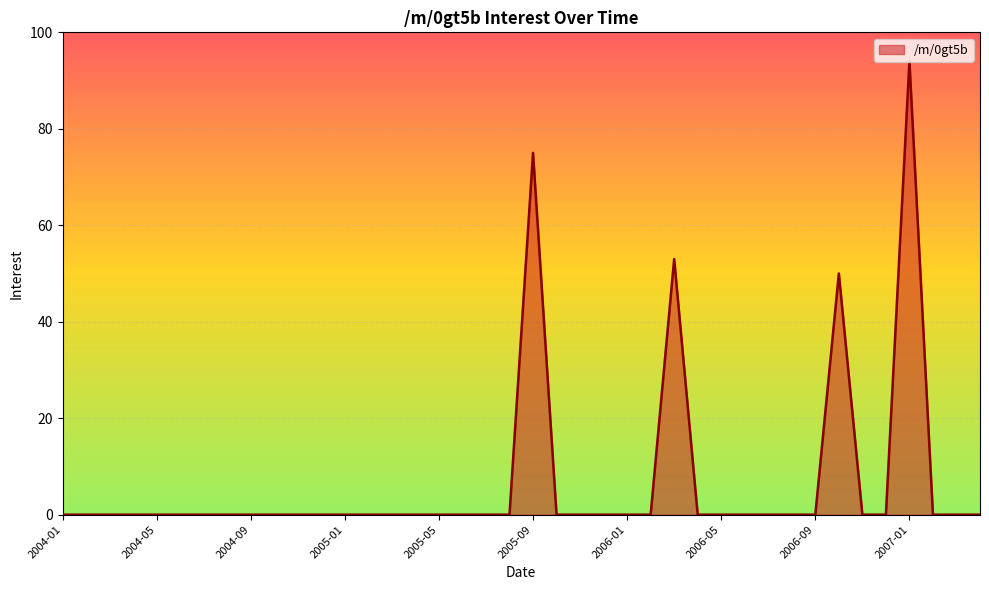

How many lines are shown in the chart?

1